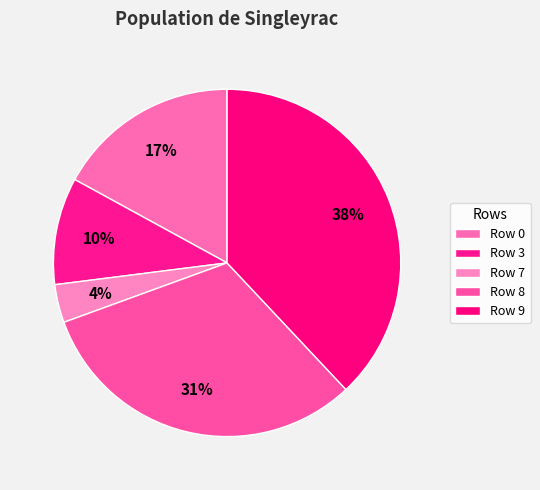

Does Row 9 account for over 50% of the chart?

No